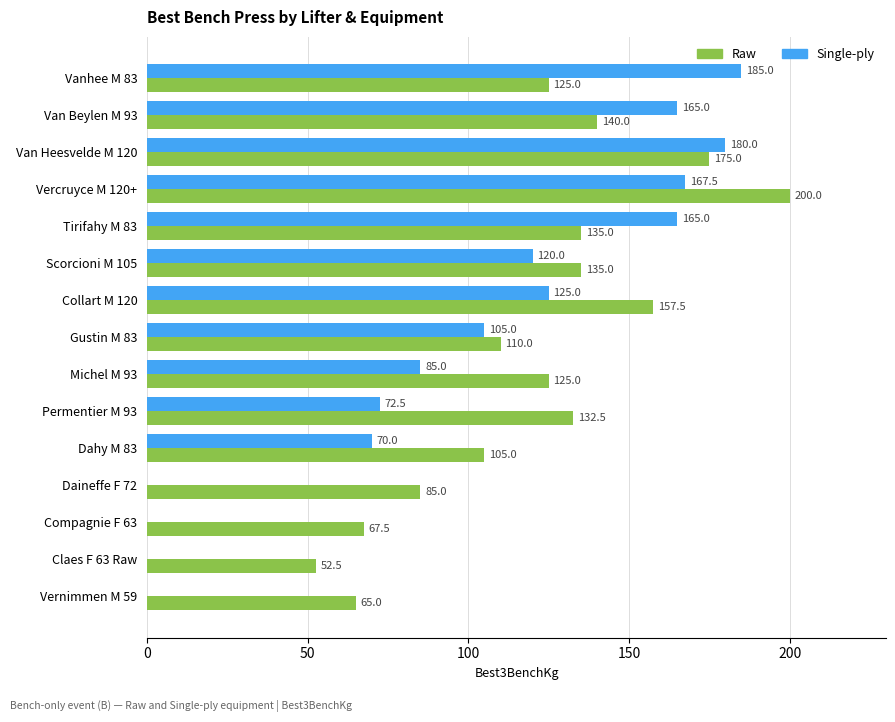

What is the sum of all Single-ply values?

1440.0